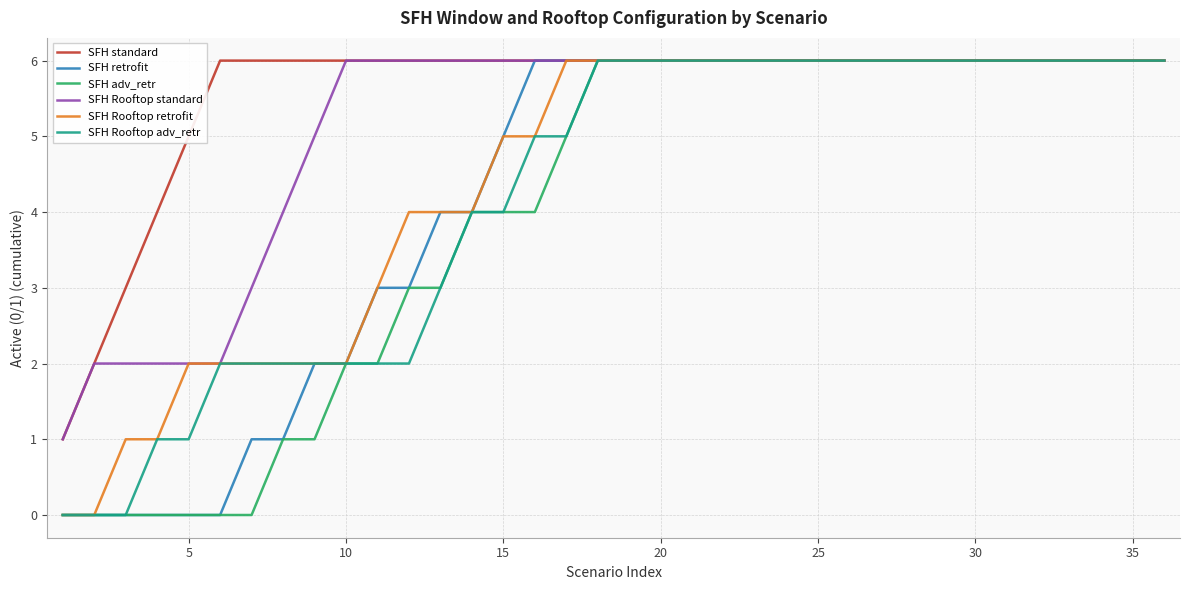

Reading left to right, extract all data points from this chart.

SFH standard: 1	2	3	4	5	6	6	6	6	6	6	6	6	6	6	6	6	6	6	6	6	6	6	6	6	6	6	6	6	6	6	6	6	6	6	6
SFH retrofit: 0	0	0	0	0	0	1	1	2	2	3	3	4	4	5	6	6	6	6	6	6	6	6	6	6	6	6	6	6	6	6	6	6	6	6	6
SFH adv_retr: 0	0	0	0	0	0	0	1	1	2	2	3	3	4	4	4	5	6	6	6	6	6	6	6	6	6	6	6	6	6	6	6	6	6	6	6
SFH Rooftop standard: 1	2	2	2	2	2	3	4	5	6	6	6	6	6	6	6	6	6	6	6	6	6	6	6	6	6	6	6	6	6	6	6	6	6	6	6
SFH Rooftop retrofit: 0	0	1	1	2	2	2	2	2	2	3	4	4	4	5	5	6	6	6	6	6	6	6	6	6	6	6	6	6	6	6	6	6	6	6	6
SFH Rooftop adv_retr: 0	0	0	1	1	2	2	2	2	2	2	2	3	4	4	5	5	6	6	6	6	6	6	6	6	6	6	6	6	6	6	6	6	6	6	6